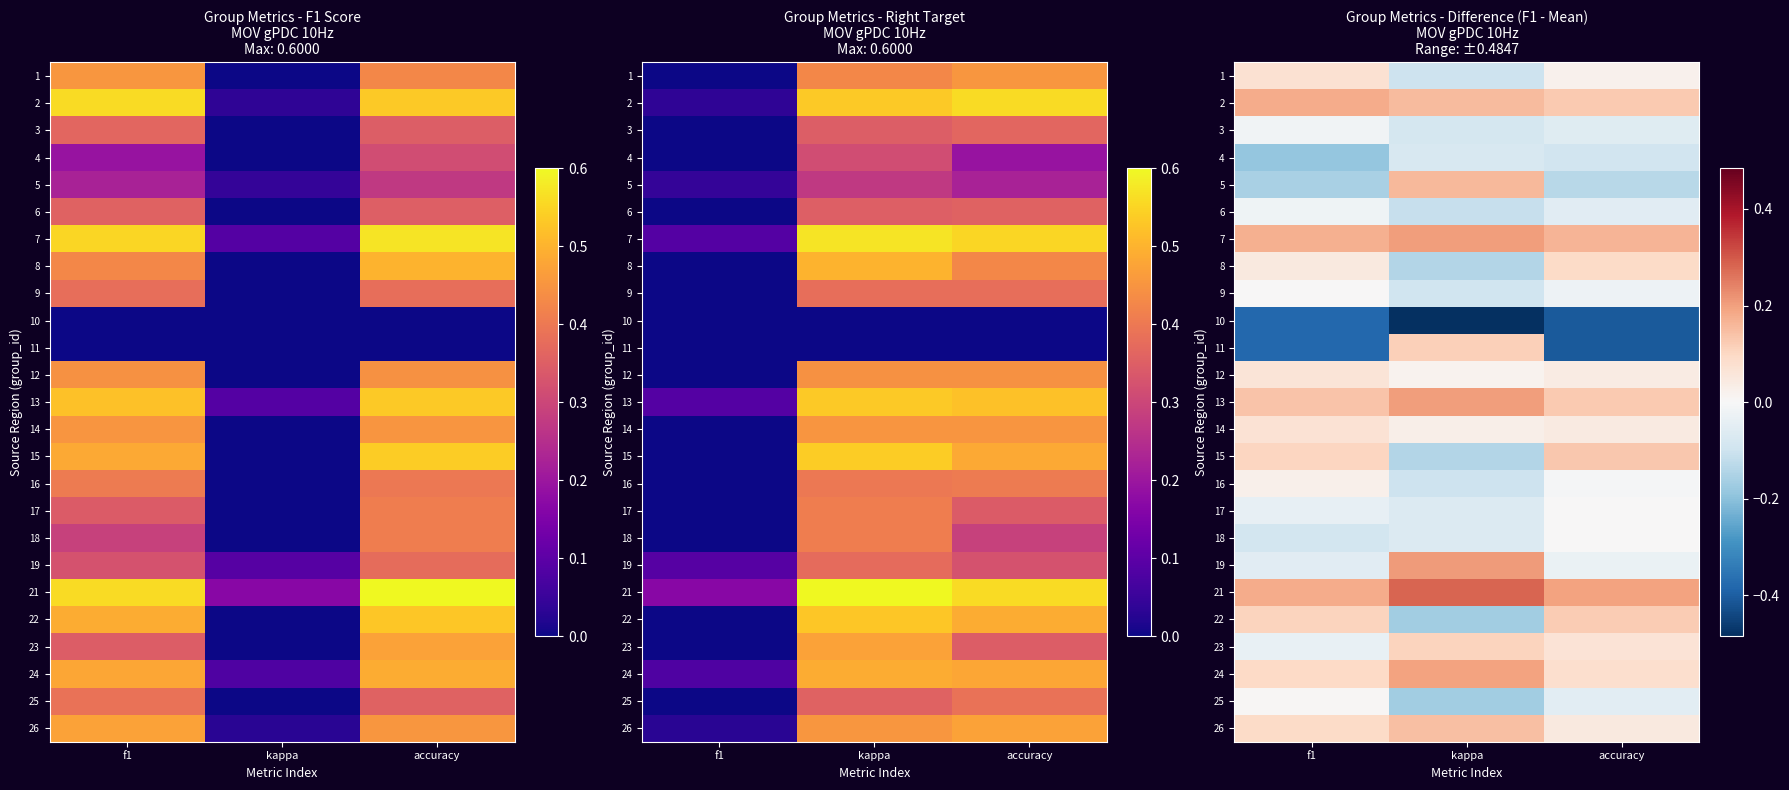

At kappa, list the series in order from largest to smallest.

21, 19, 7, 13, 24, 5, 2, 26, 11, 23, 14, 12, 17, 18, 4, 3, 9, 16, 1, 6, 8, 15, 22, 25, 10